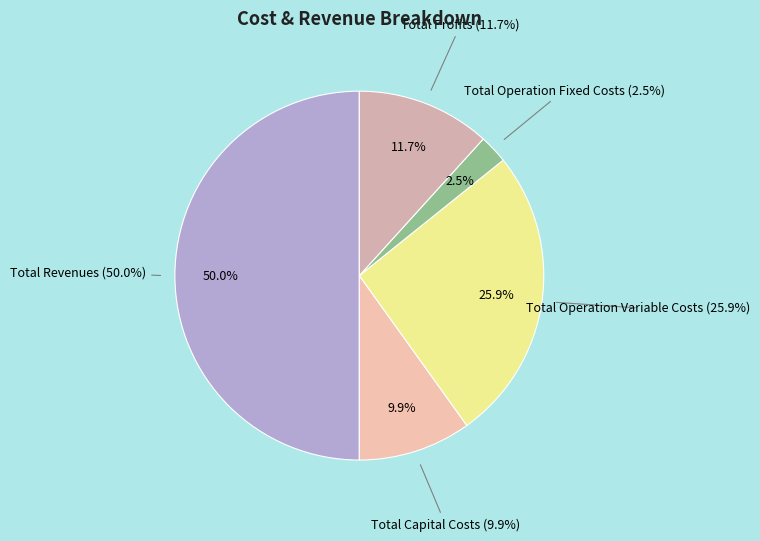

What portion of the pie excludes Total Operation Fixed Costs?

97.5%